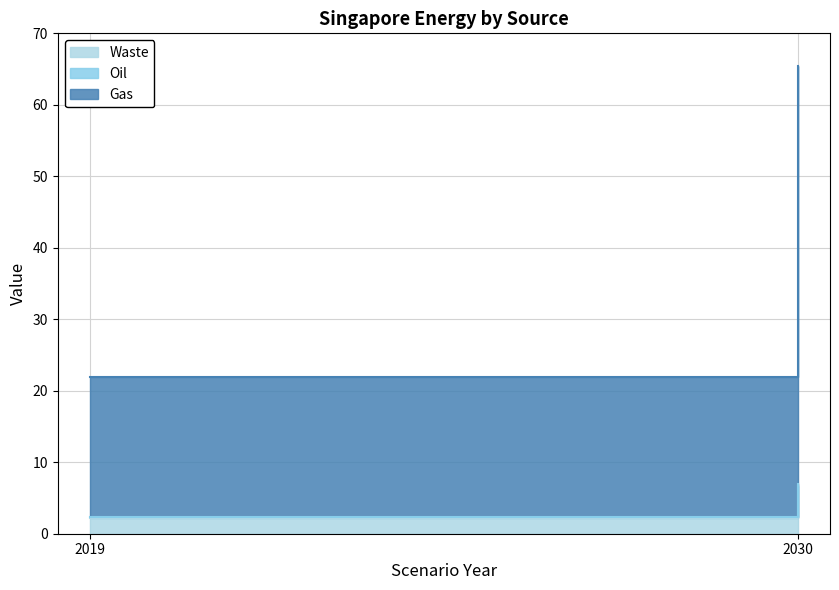

Between 2030 and 2019, which is larger?

2030